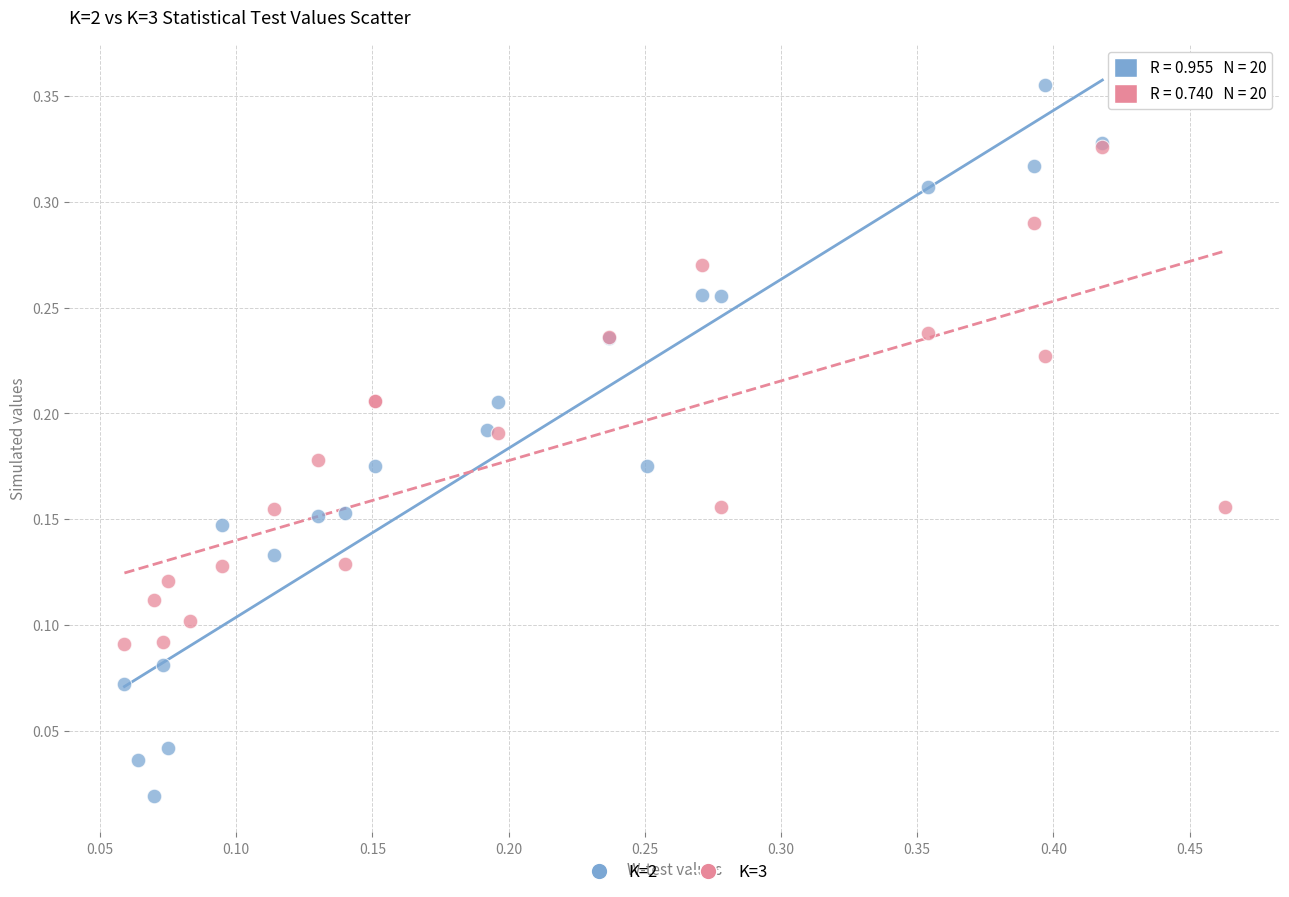

Which series has the widest spread of Y values?

K=2